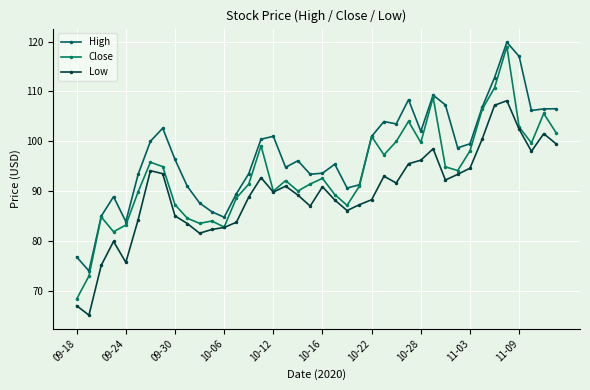

List the series in order of their overall mean, lowest first.

Low, Close, High